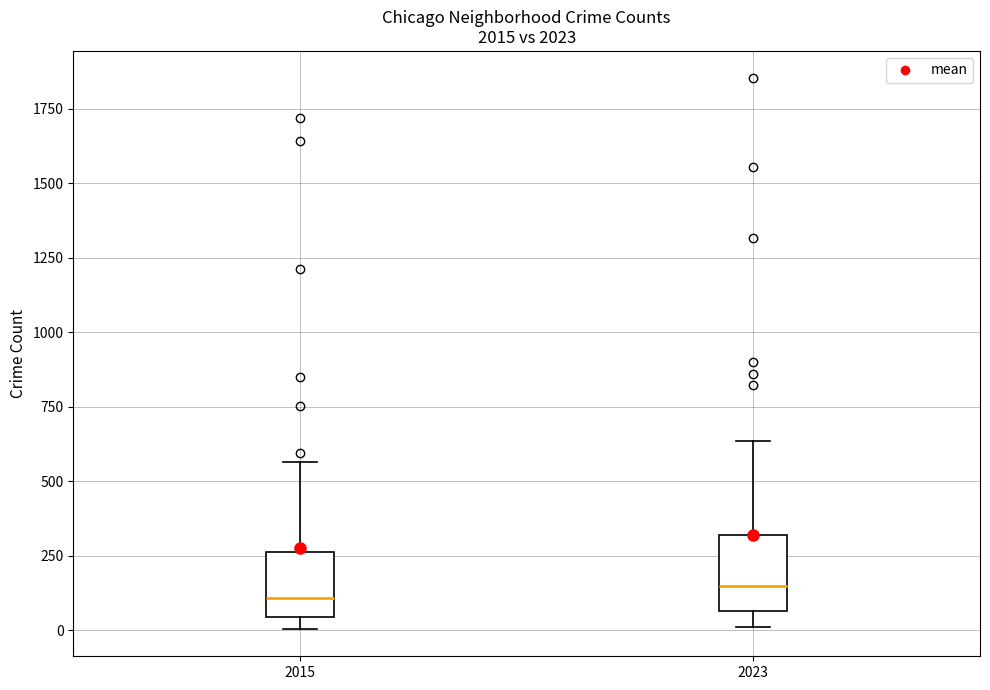

Reading left to right, read every box against the y-axis: the position of its median line, the range the box covers, and the ends of its whiskers. The values are not printed on the chart, so give them approximately, as read against the axis.

2015: median 100, box 50 to 250, whiskers 0 to 550
2023: median 150, box 50 to 300, whiskers 0 to 650